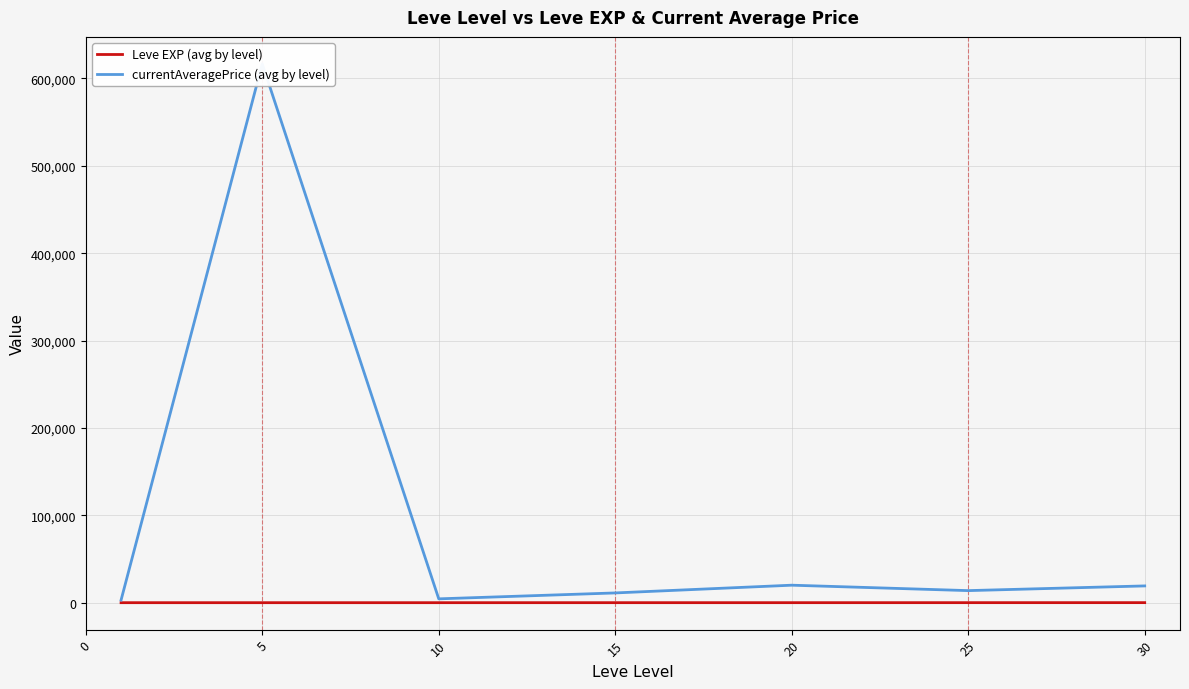

How many lines are shown in the chart?

2